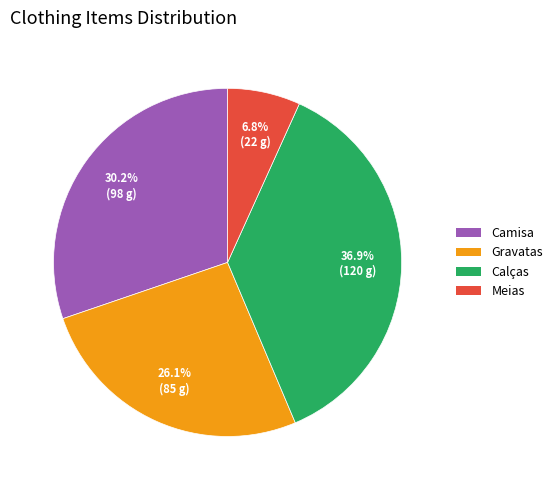

To the nearest percent, what percentage of the pie is Meias?

7%